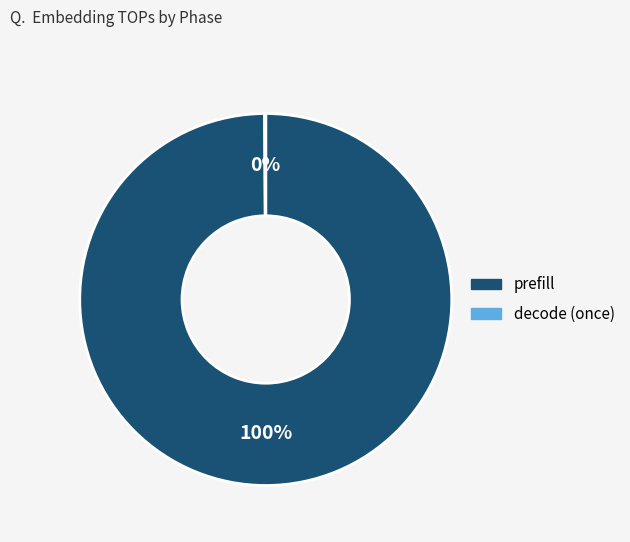

Which slice is the largest?

prefill